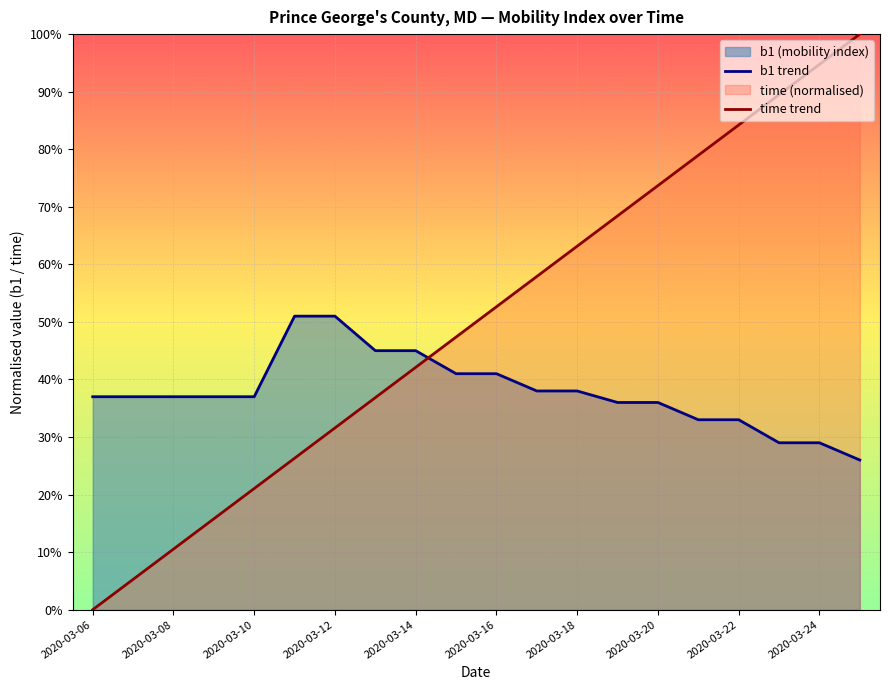

Reading right to left, list all the values displayed in this chart.

b1 trend: 0.3	0.3	0.3	0.3	0.3	0.4	0.4	0.4	0.4	0.4	0.4	0.5	0.5	0.5	0.5	0.4	0.4	0.4	0.4	0.4
time trend: 1.0	0.9	0.9	0.8	0.8	0.7	0.7	0.6	0.6	0.5	0.5	0.4	0.4	0.3	0.3	0.2	0.2	0.1	0.1	0.0